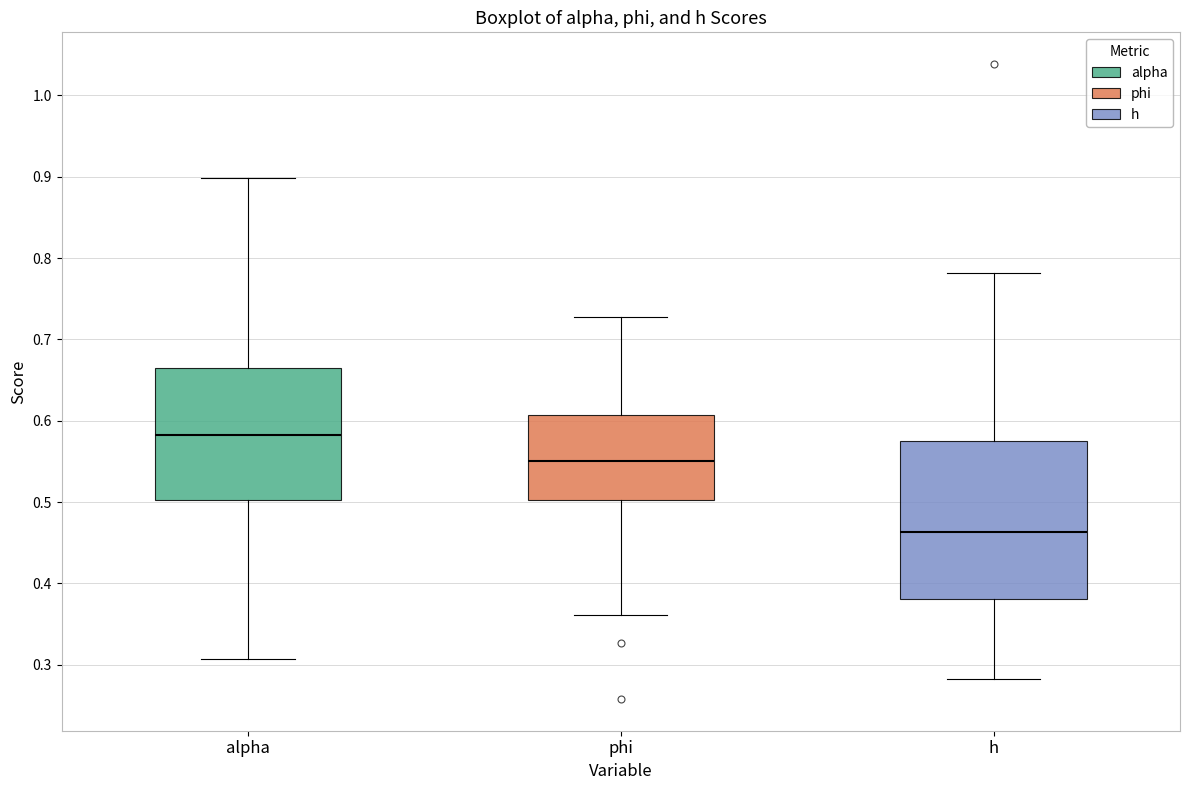

Reading left to right, read every box against the y-axis: the position of its median line, the range the box covers, and the ends of its whiskers. The values are not printed on the chart, so give them approximately, as read against the axis.

alpha: median 0.58, box 0.50 to 0.66, whiskers 0.31 to 0.90
phi: median 0.55, box 0.50 to 0.61, whiskers 0.36 to 0.73
h: median 0.46, box 0.38 to 0.58, whiskers 0.28 to 0.78